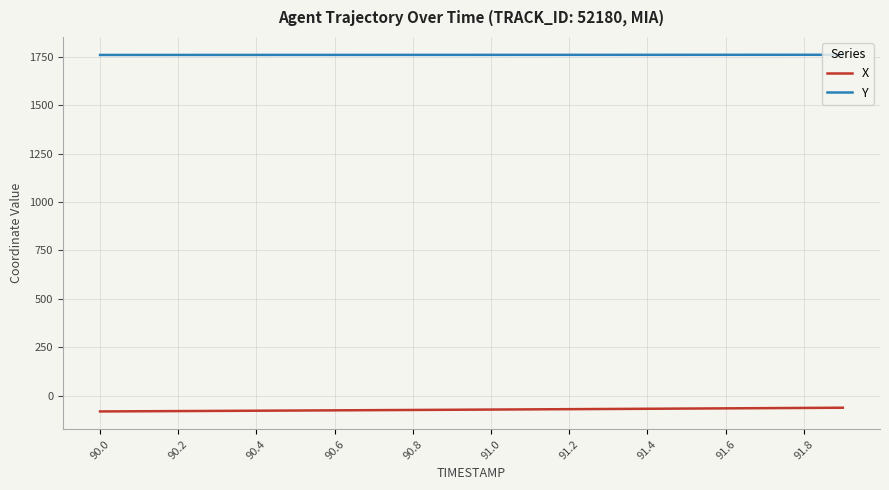

What is the sum of all Y values?

35188.8